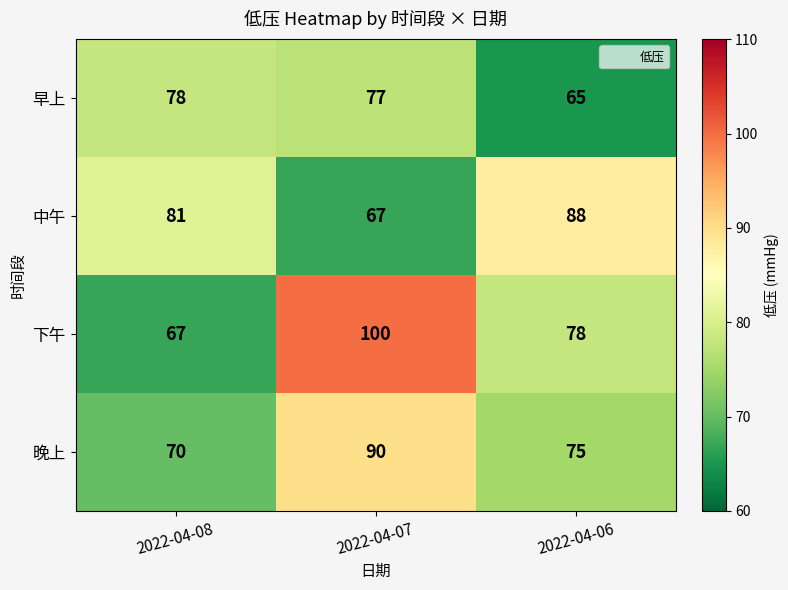

Is it true that 中午 equals 93 at 2022-04-07?

False